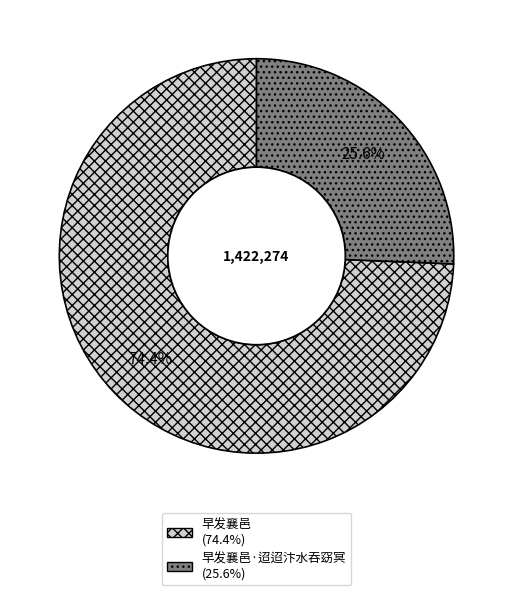

Does any single category account for the majority?

Yes